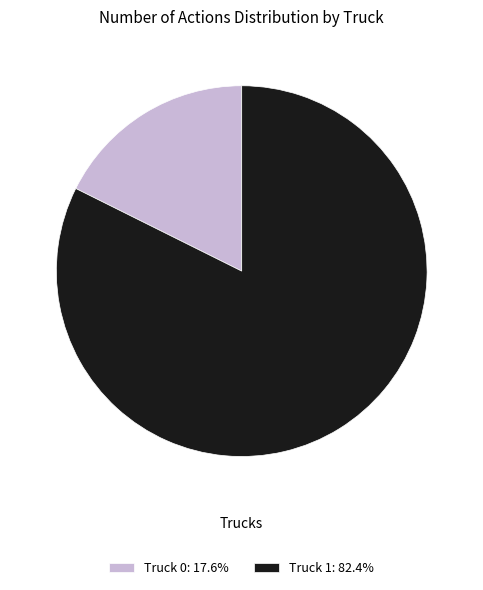

Does any single category account for the majority?

Yes